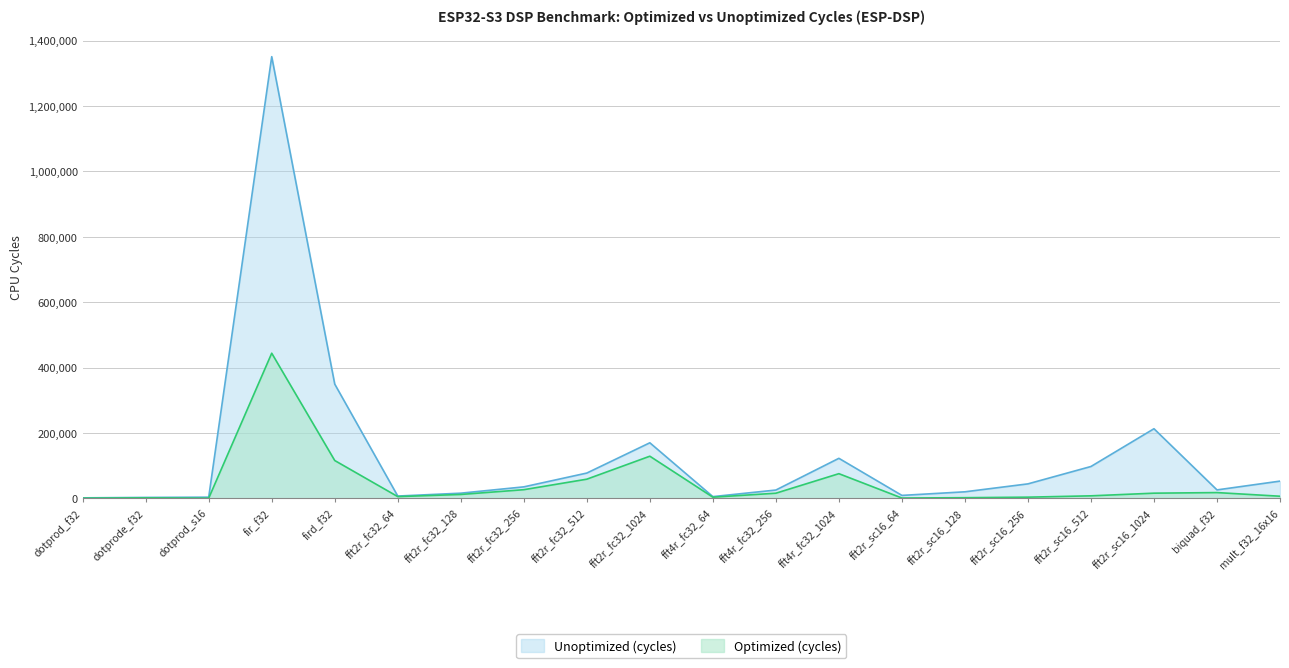

True or false: Unoptimized (cycles) and Optimized (cycles) cross at least once.

False